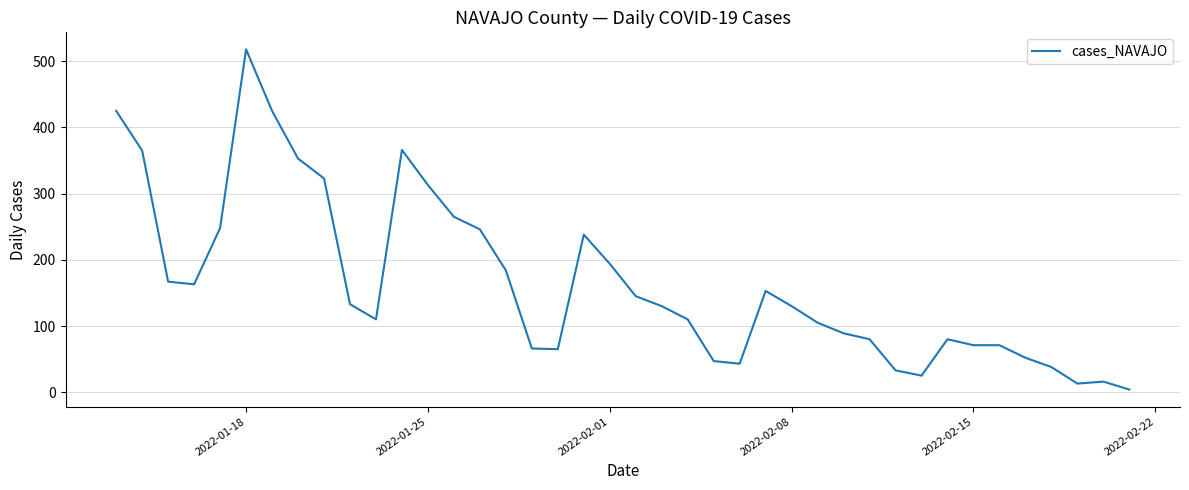

What is the maximum value shown in the chart?

518